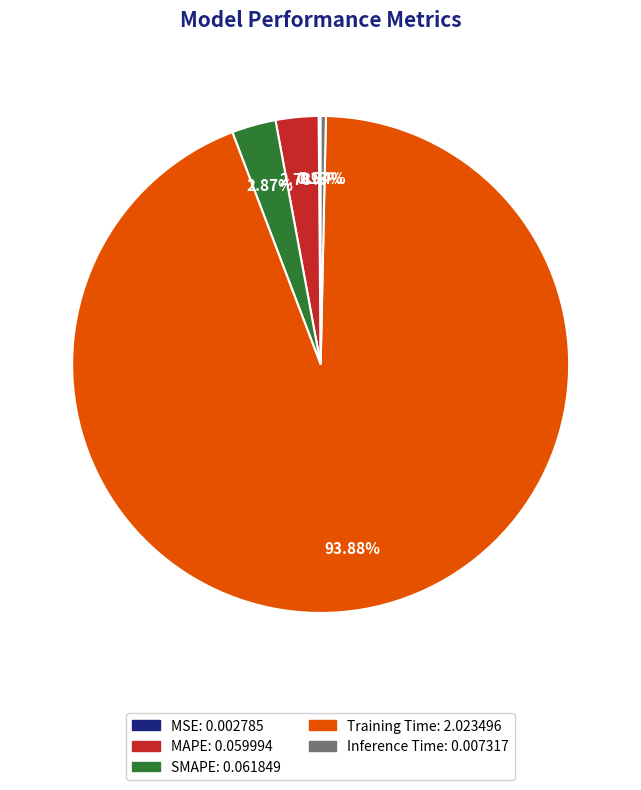

To the nearest percent, what is the average slice percentage?

20%